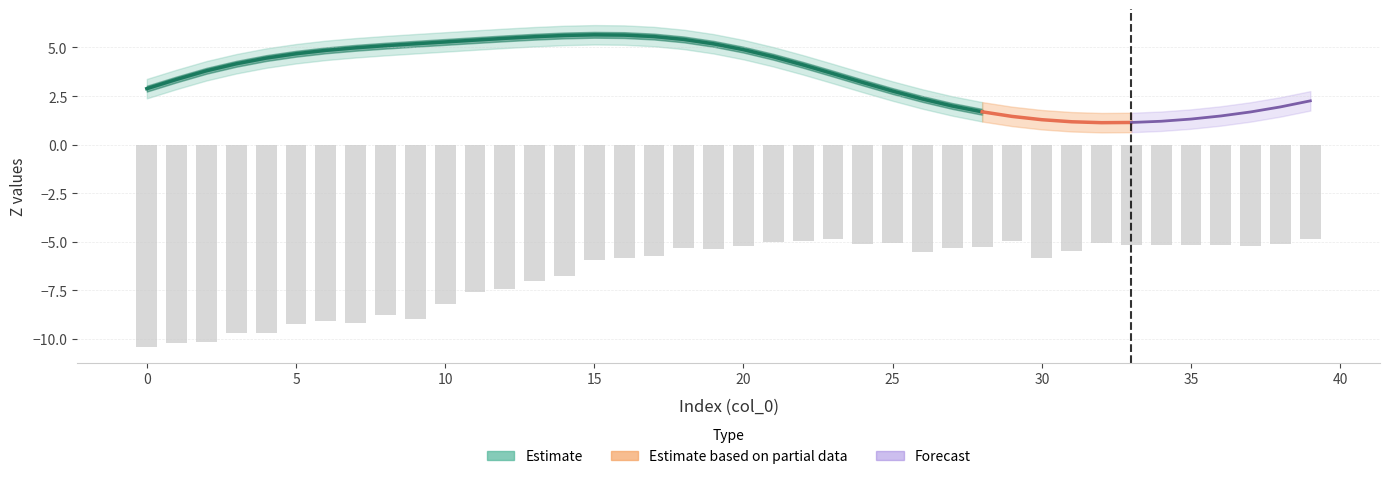

Which has a higher value, 17 or 0?

17